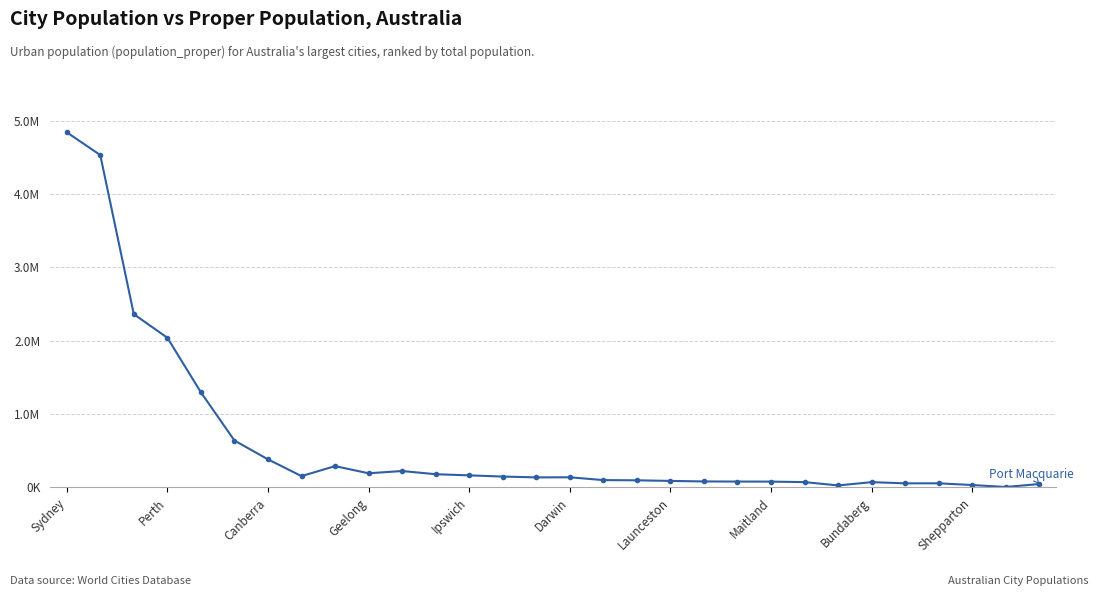

Rank the categories by value from lowest to highest.

28, 23, 27, 29, 25, 26, 24, 22, 21, 20, 19, 18, 17, 16, 14, 15, 13, Maitland, 12, 11, Shepparton, 10, Bundaberg, Launceston, Darwin, Ipswich, Geelong, Canberra, Perth, Sydney